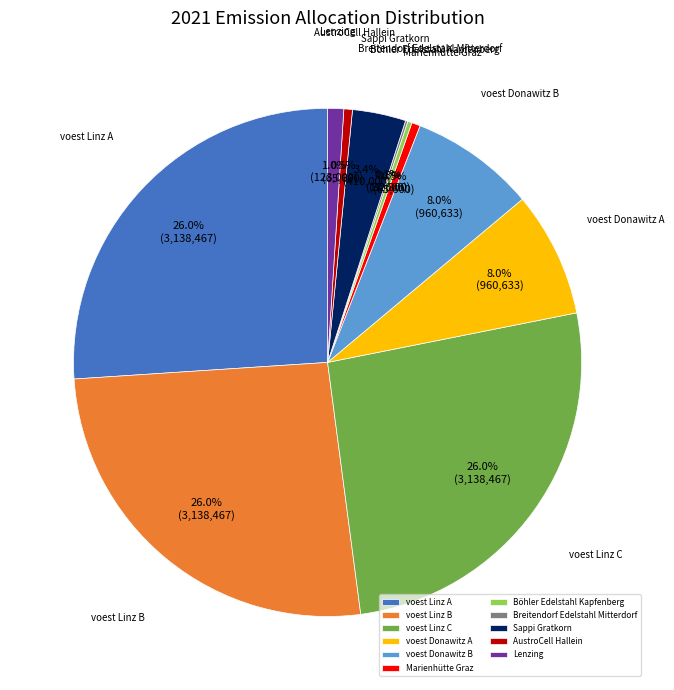

Approximately how many times larger is the value at voest Linz C compared to voest Linz B?

1.0